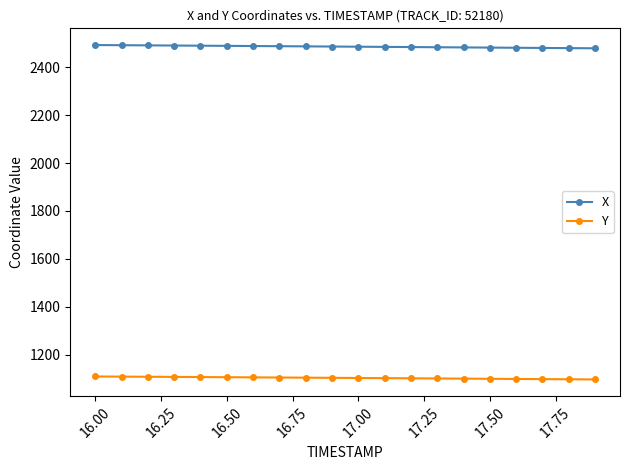

True or false: Y and X intersect in this chart.

False